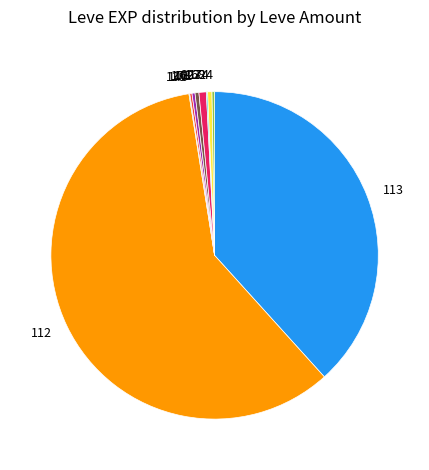

Do 113 and 227 together represent more than half of the pie?

No